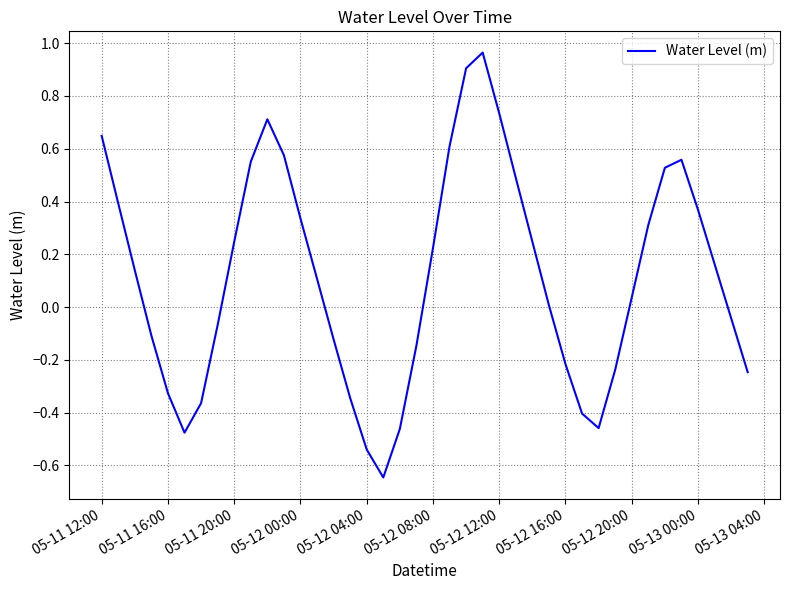

What is the difference between the maximum and minimum values?

1.6